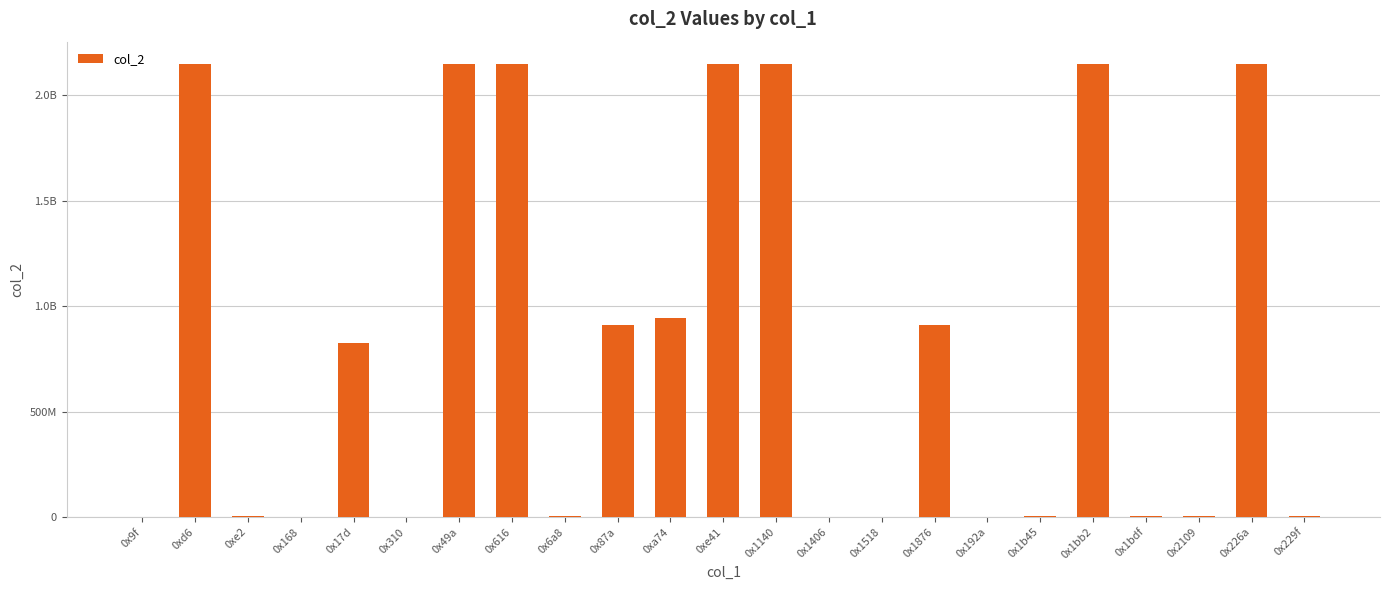

Reading left to right, what are all the values shown in this chart?

14640	2147483647	3421494	13623	825635120	13622	2147483647	2147483647	6370614	912602422	943011126	2147483647	2147483647	12344	14641	909522230	13622	3485753	2147483647	3551280	3553635	2147483647	3485753